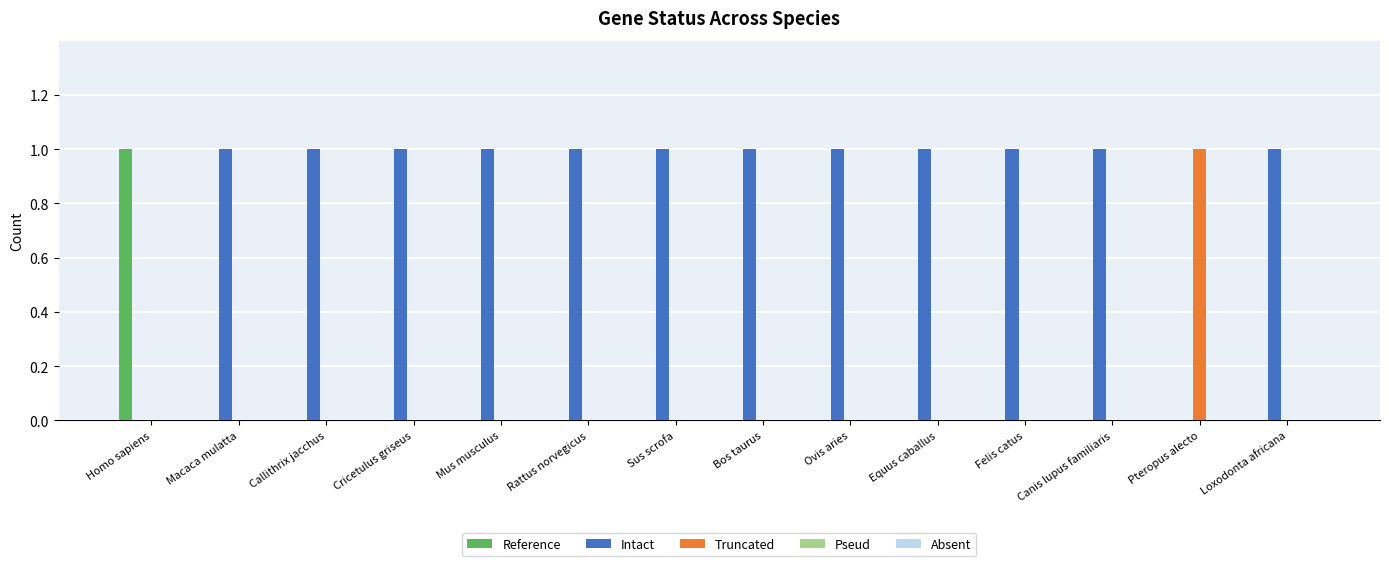

Which series has the largest total across all categories?

Intact